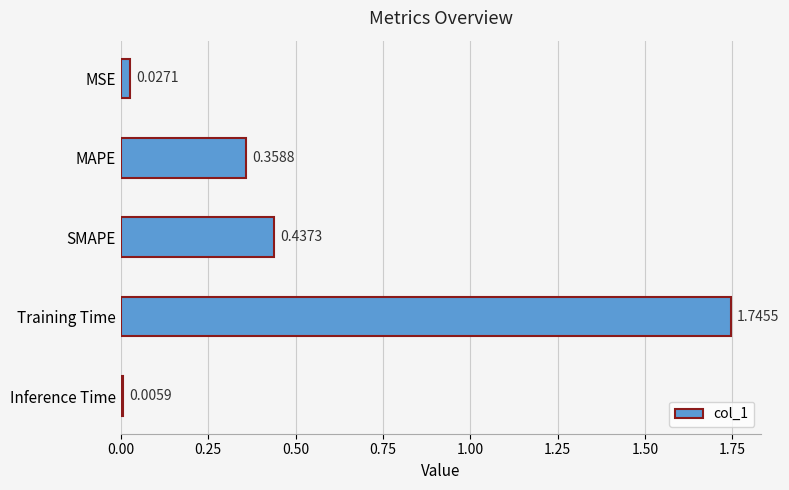

Between SMAPE and Training Time, which is larger?

Training Time